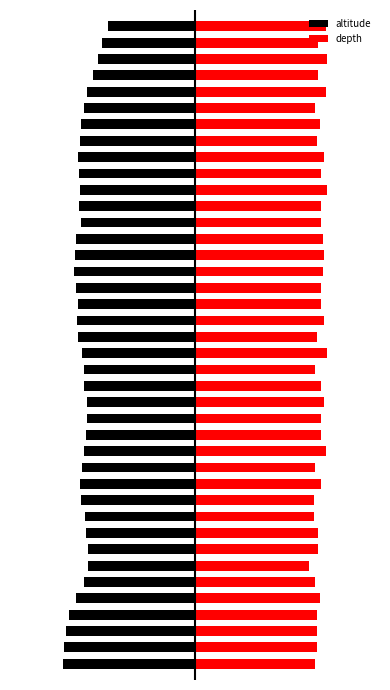

Reading right to left, transcribe all the data shown in this chart.

altitude: 39=-16.4	38=-17.6	37=-18.4	36=-19.4	35=-20.5	34=-21.0	33=-21.5	32=-21.8	31=-22.1	30=-21.9	29=-21.7	28=-21.9	27=-21.6	26=-22.4	25=-22.8	24=-22.9	23=-22.5	22=-22.2	21=-22.3	20=-22.2	19=-21.4	18=-21.1	17=-21.1	16=-20.4	15=-20.4	14=-20.7	13=-21.1	12=-21.4	11=-21.8	10=-21.5	9=-20.8	8=-20.6	7=-20.3	6=-20.2	5=-21.0	4=-22.4	3=-23.9	2=-24.5	1=-24.8	0=-25.0
depth: 39=24.7	38=23.3	37=25.0	36=23.3	35=24.7	34=22.7	33=23.6	32=23.0	31=24.4	30=23.8	29=25.0	28=23.8	27=23.8	26=24.1	25=24.4	24=24.1	23=23.8	22=23.8	21=24.4	20=23.0	19=25.0	18=22.7	17=23.8	16=24.4	15=23.8	14=23.8	13=24.7	12=22.7	11=23.8	10=22.4	9=22.4	8=23.3	7=23.3	6=21.6	5=22.7	4=23.6	3=23.0	2=23.0	1=23.0	0=22.7